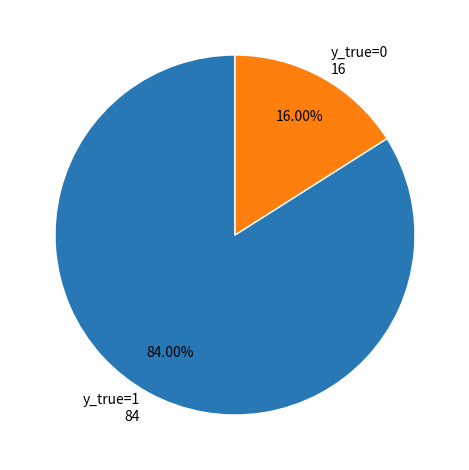

Is there any slice that represents more than half of the pie?

Yes